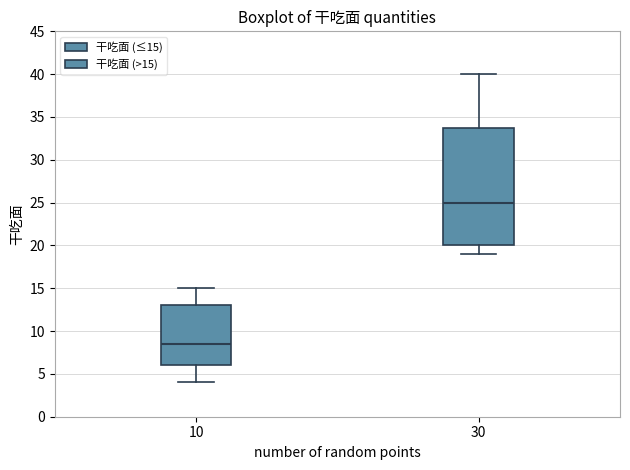

Reading left to right, transcribe this box plot: for each box, give where its median line is, the range the box spans, and where its two whiskers end, as read against the y-axis. The values are not printed on the chart, so give them approximately, as read against the axis.

10: median 8.5, box 6.0 to 13.0, whiskers 4.0 to 15.0
30: median 25.0, box 20.0 to 34.0, whiskers 19.0 to 40.0